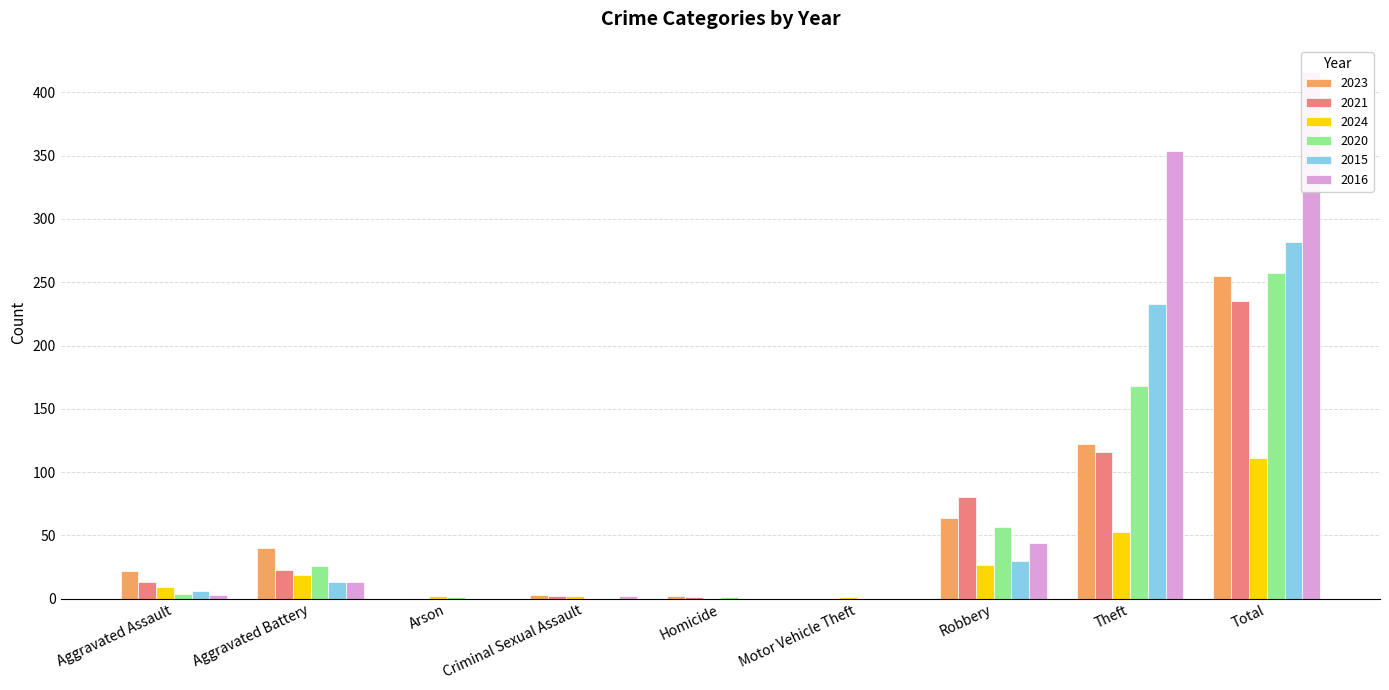

What is the average value of the 2015 series?

63